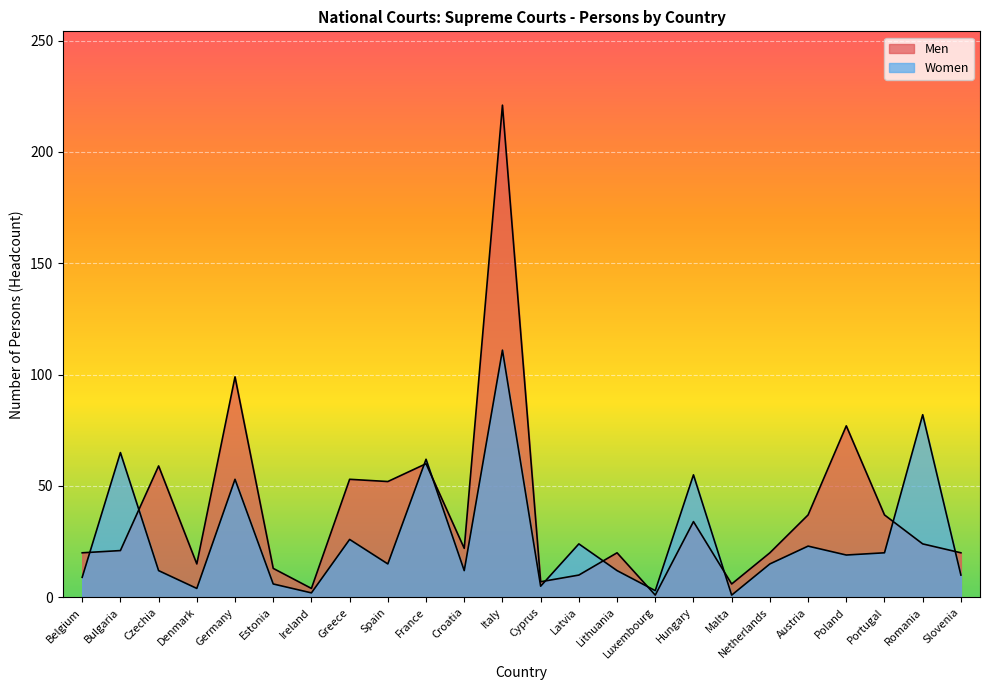

Where does the Men series first go above 22?

Czechia